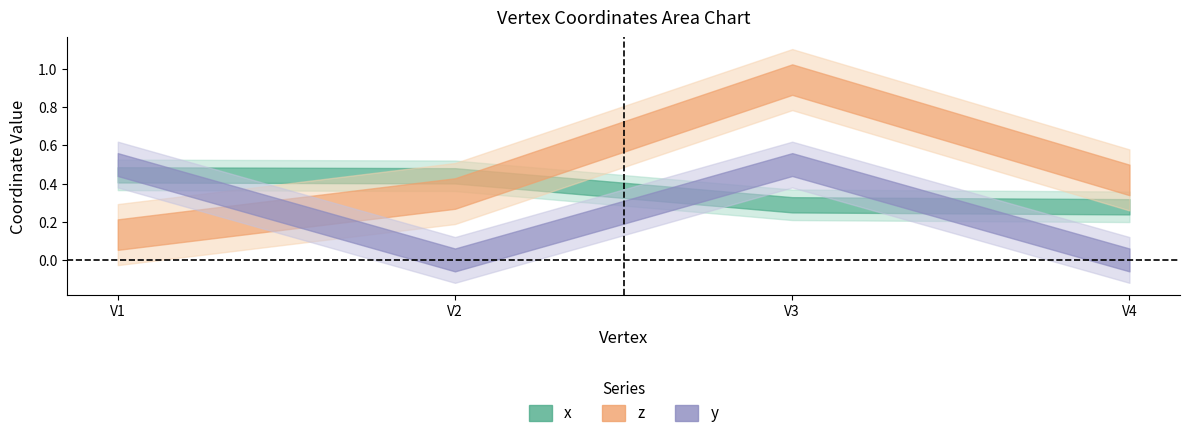

What is the value of the x point at the 4th from the left?

0.3